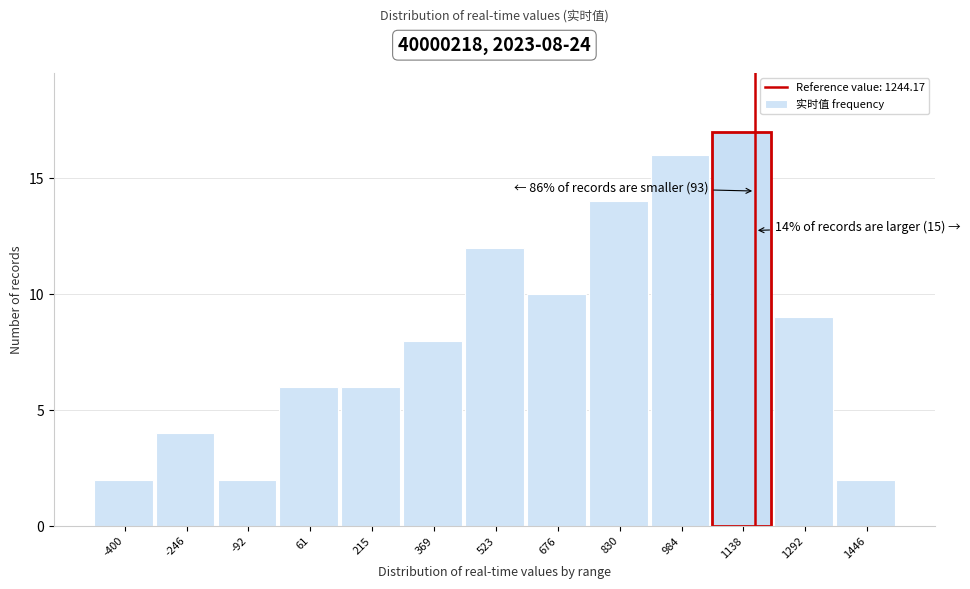

Reading left to right, extract all data points from this chart.

2	4	2	6	6	8	12	10	14	16	17	9	2